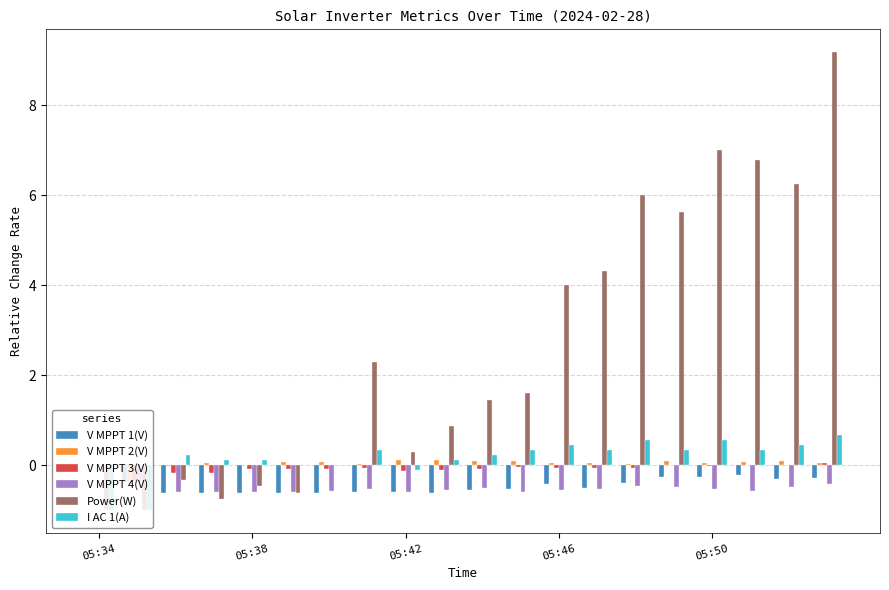

Which series has the largest total across all categories?

Power(W)